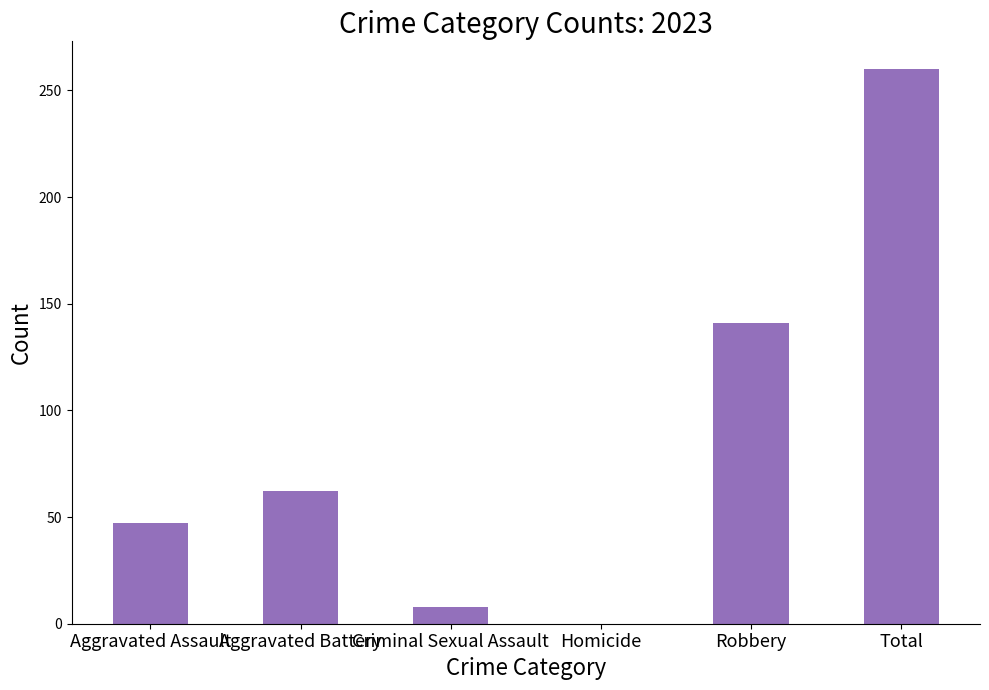

Reading right to left, what are all the values shown in this chart?

Total=260	Robbery=141	Homicide=0	Criminal Sexual Assault=8	Aggravated Battery=62	Aggravated Assault=47